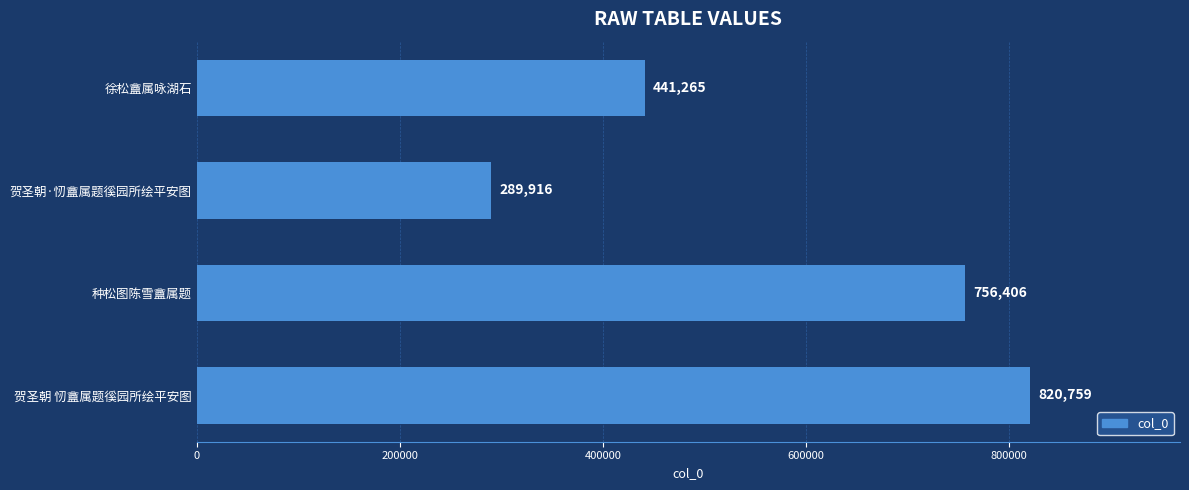

How many values are between 441265 and 820759?

3